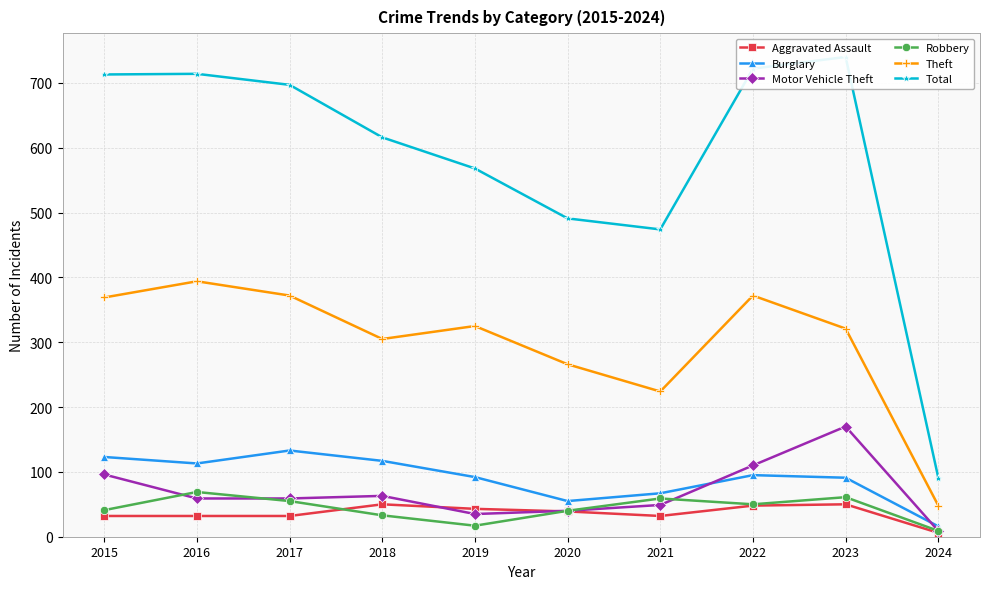

At which category is the sum across all series the highest?

2023